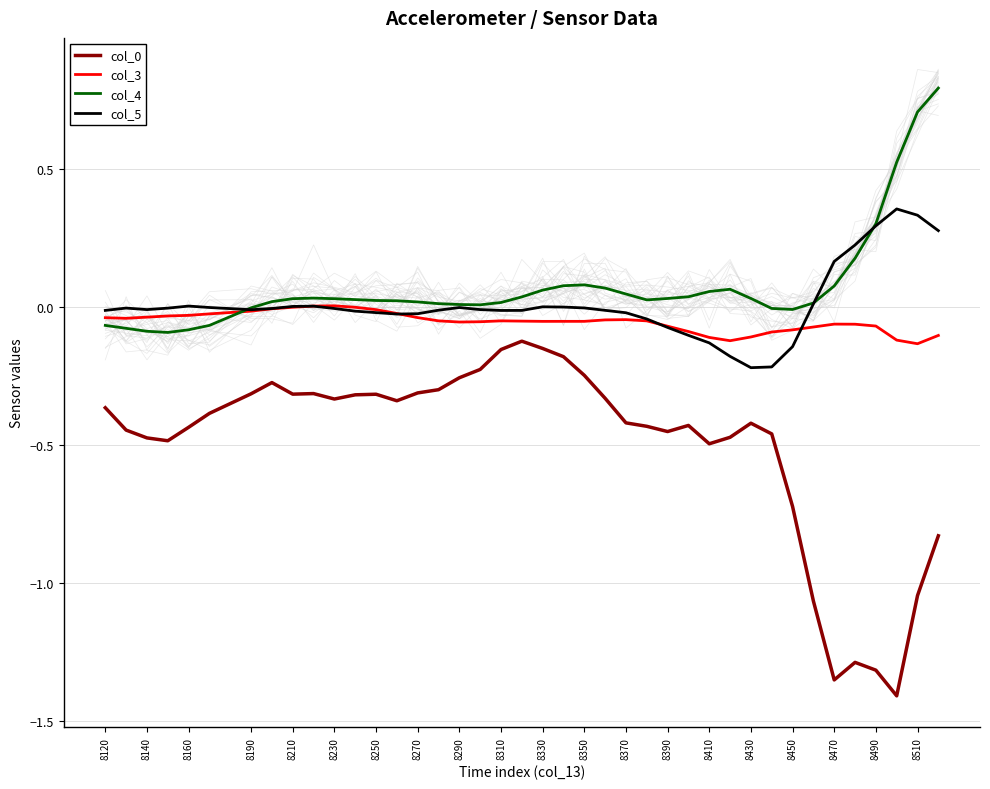

True or false: col_0 and col_4 intersect in this chart.

False